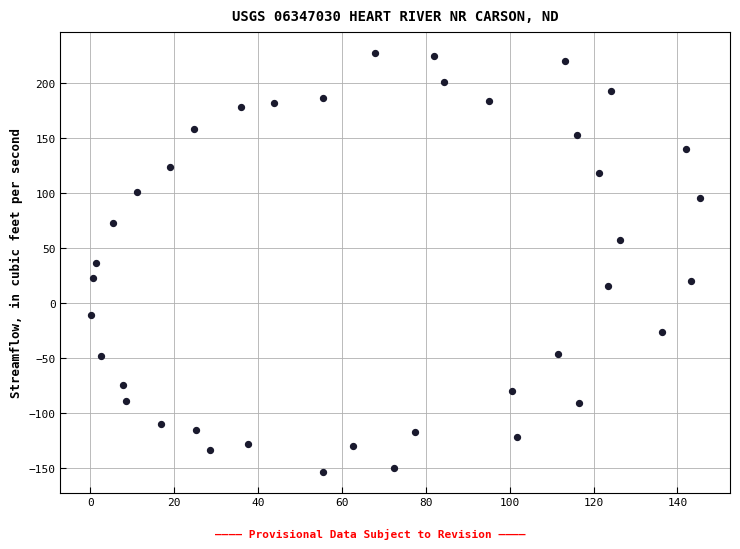

What is the range of X values (max minus min)?

145.1